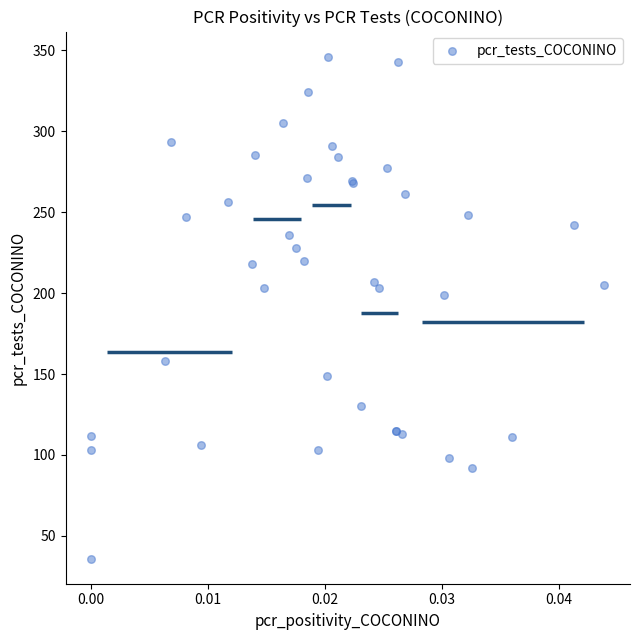

What Y value in the scatter plot is closest to 191?

199